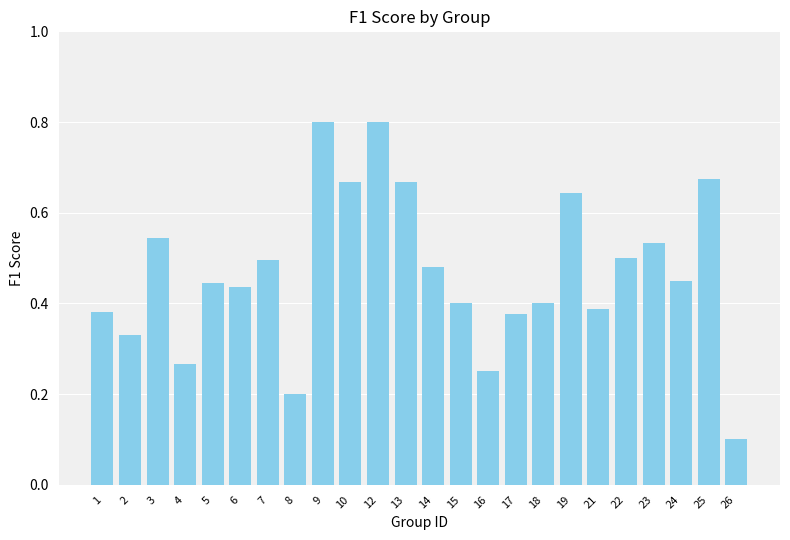

What is the sum of the values at 15 and 10?

1.1